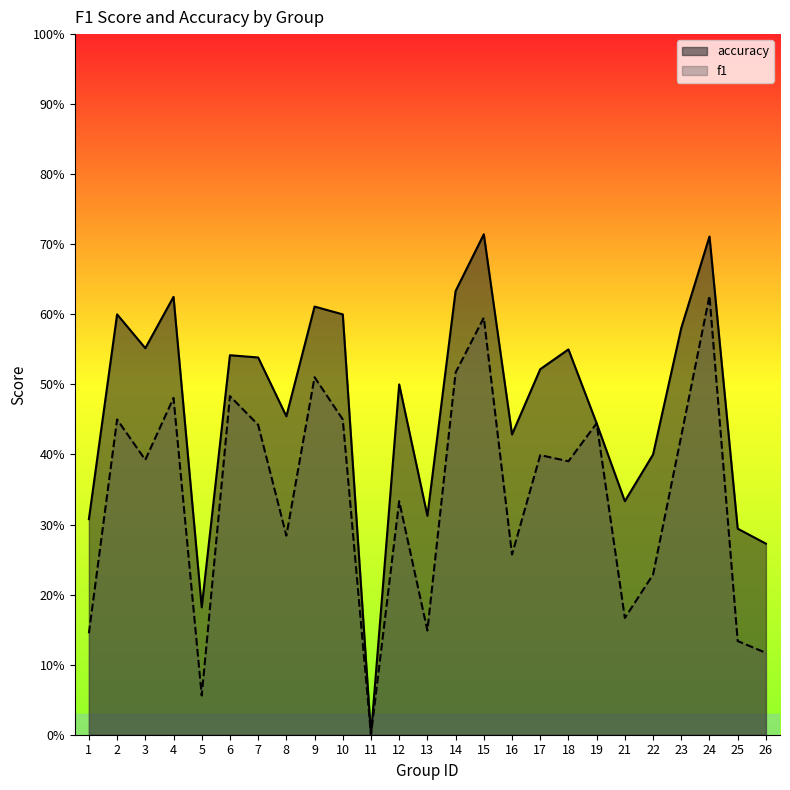

Rank the series by their average value, from lowest to highest.

f1, accuracy